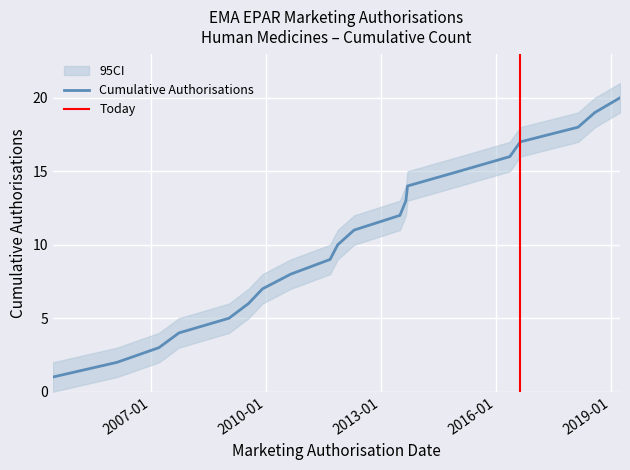

True or false: the data shows 19 at 2018-07-29.

True